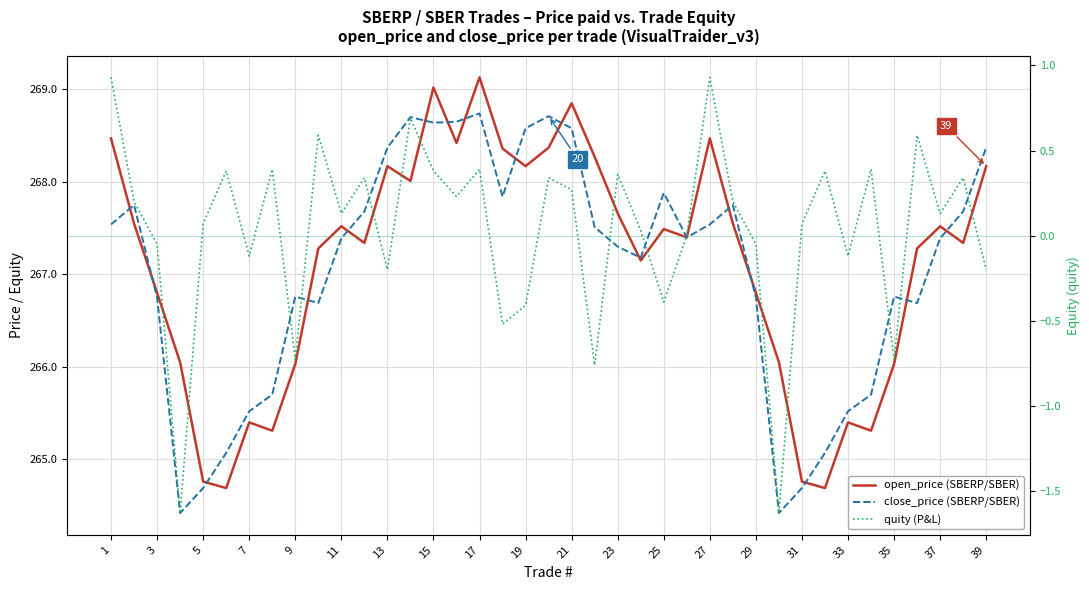

Which has a higher value, 35 or 1?

1